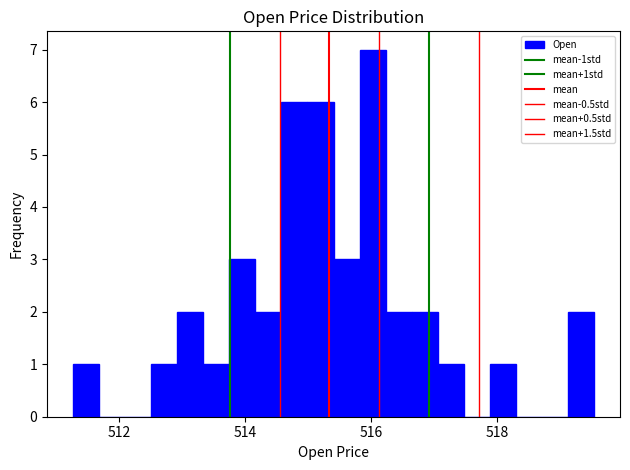

Read against the x-axis, roughly where is the centre of the tallest bar?

516.0